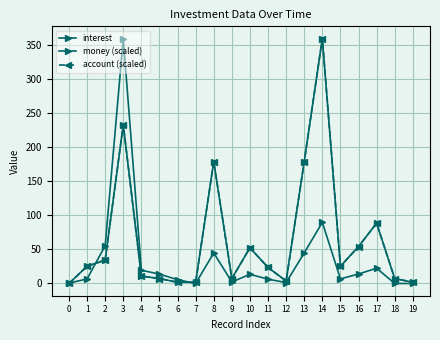

How many lines are shown in the chart?

3